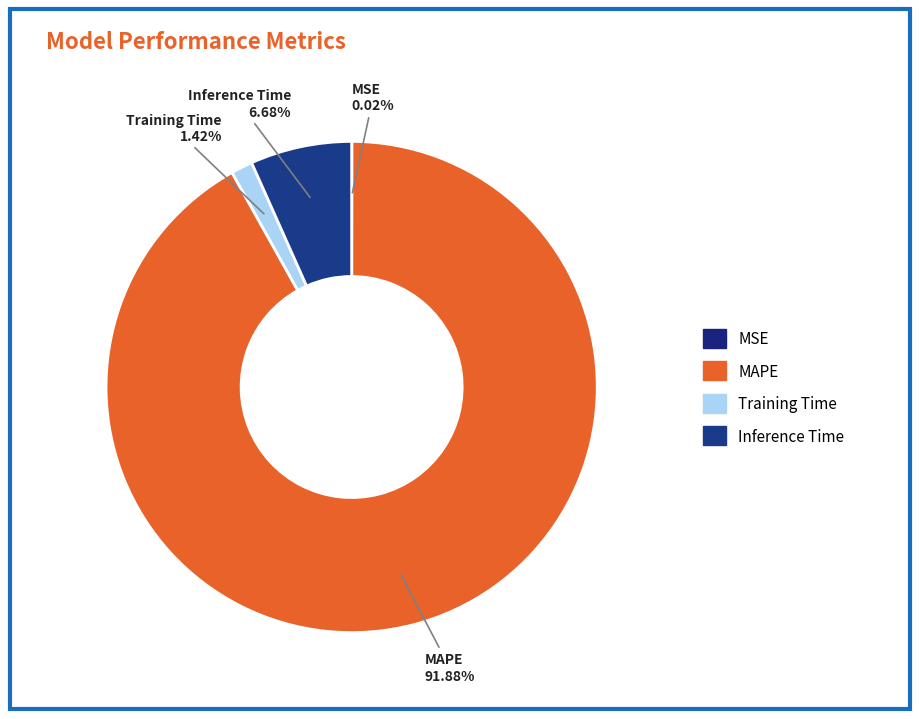

Do MSE and Inference Time together represent more than half of the pie?

No